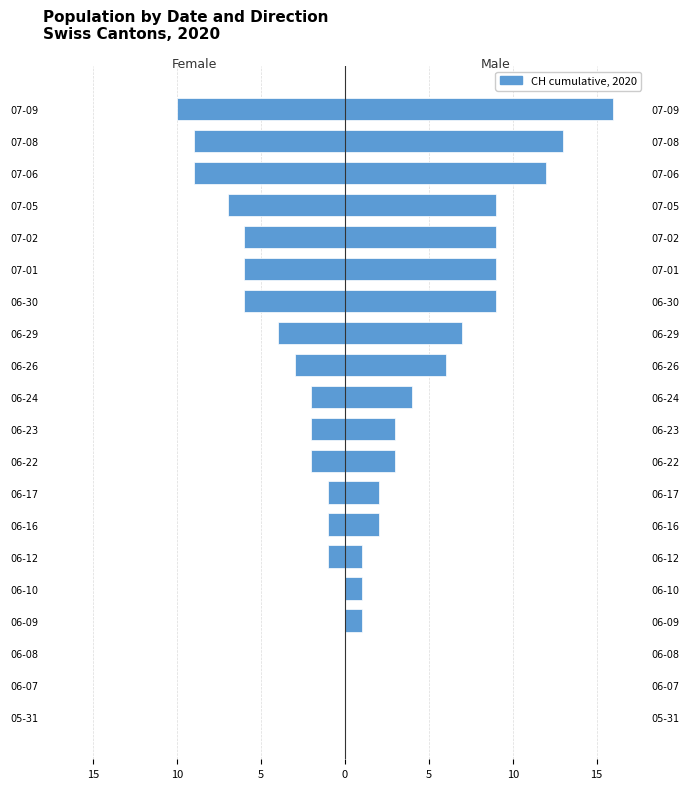

Reading left to right, list all the values displayed in this chart.

Female: 0	0	0	0	0	-1	-1	-1	-2	-2	-2	-3	-4	-6	-6	-6	-7	-9	-9	-10
Male: 0	0	0	1	1	1	2	2	3	3	4	6	7	9	9	9	9	12	13	16